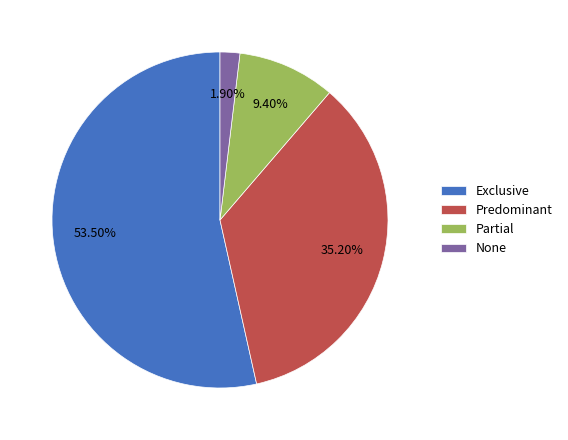

Rank the categories by value from lowest to highest.

None, Partial, Predominant, Exclusive